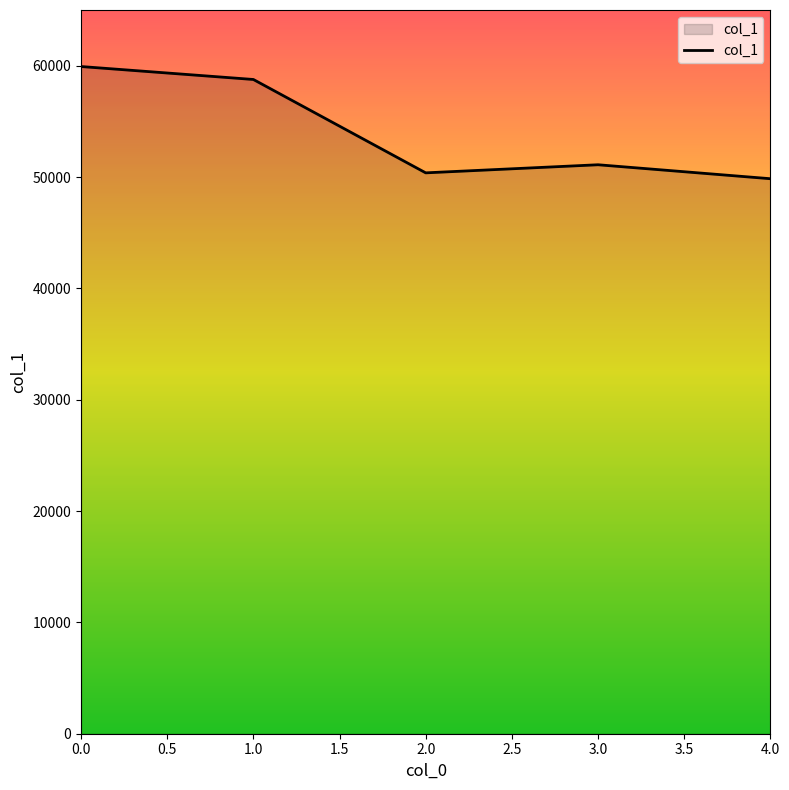

What is the sum of the values at 0.0 and 3.0?

111024